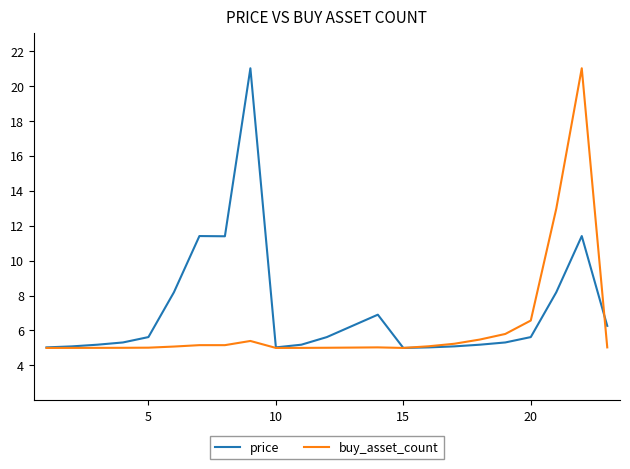

What is the minimum value for price?

5.0